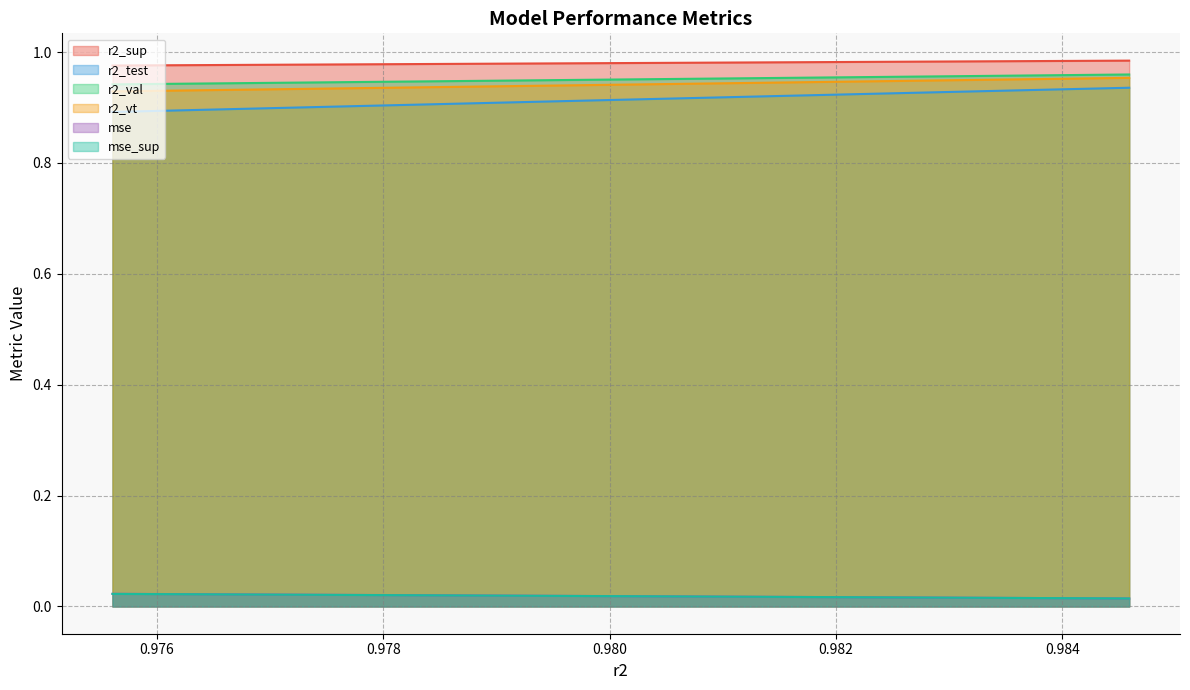

Between model_7_1_20 and model_7_1_11, which series saw the biggest shift?

mse_sup